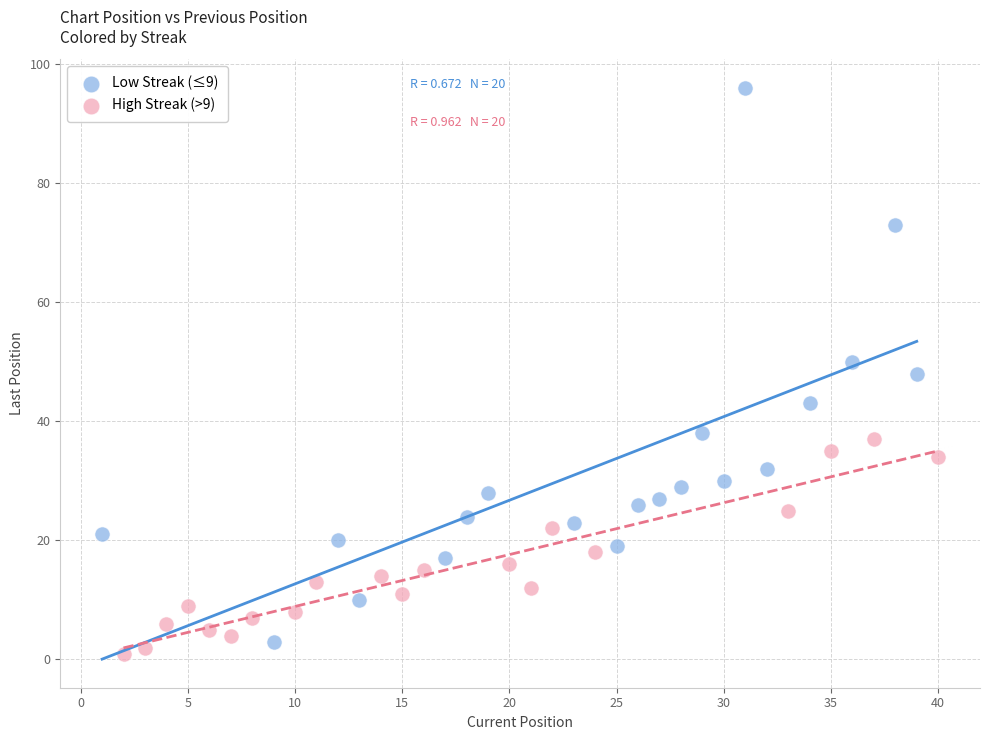

What are all the series names shown in the legend?

Low Streak (≤9), High Streak (>9)